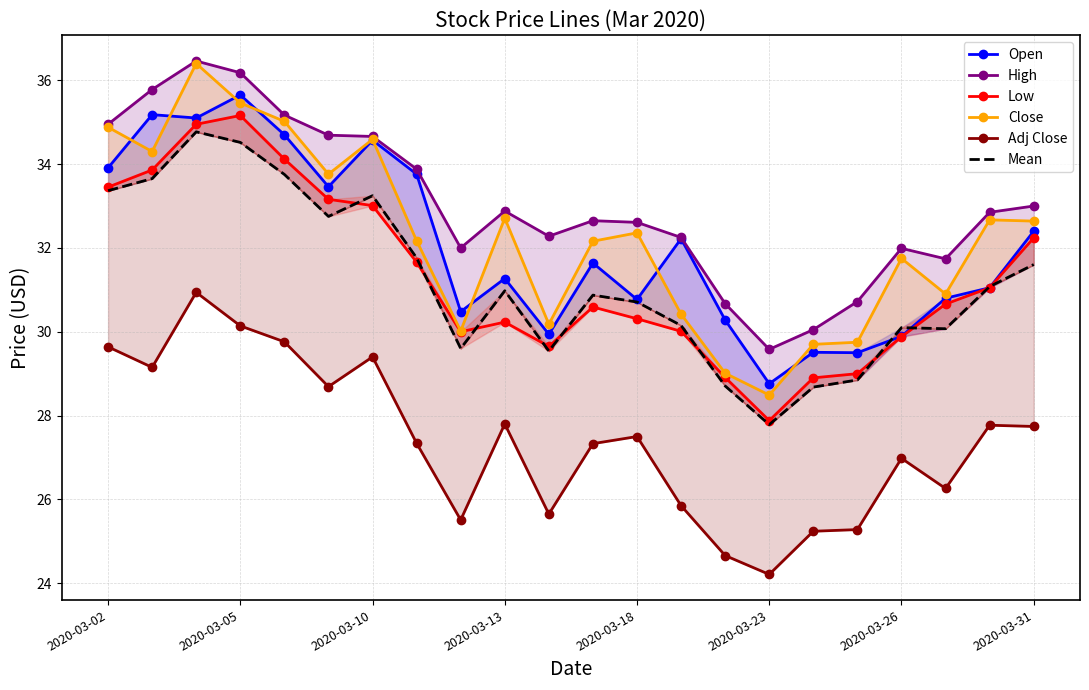

True or false: High and Mean cross at least once.

False